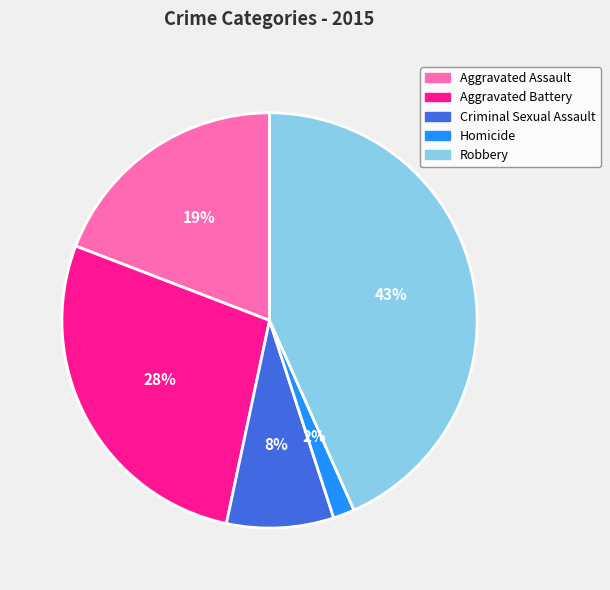

Rank the categories by value from highest to lowest.

Robbery, Aggravated Battery, Aggravated Assault, Criminal Sexual Assault, Homicide